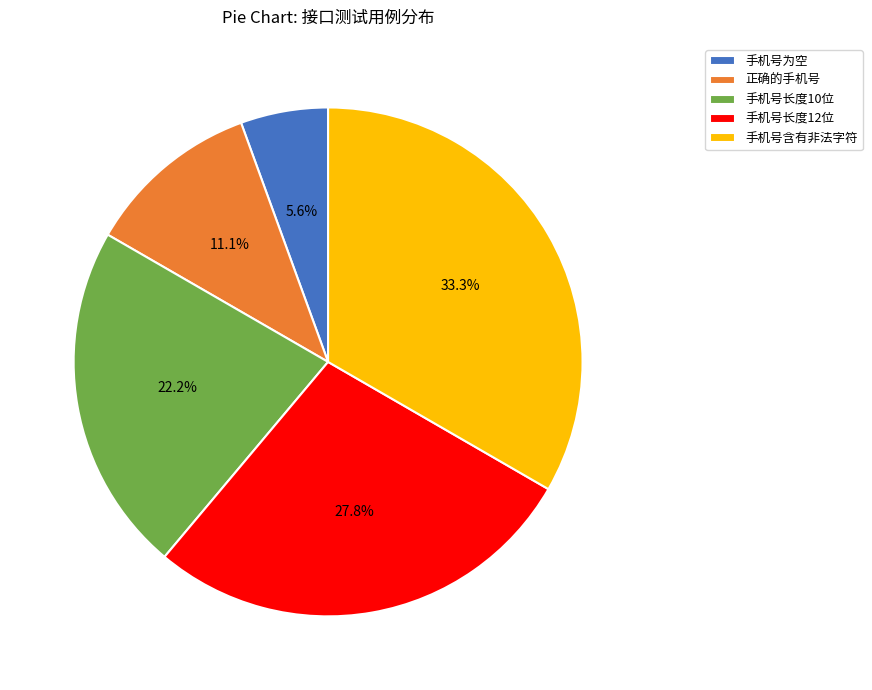

The 手机号含有非法字符 slice represents 40% of the pie. True or false?

False